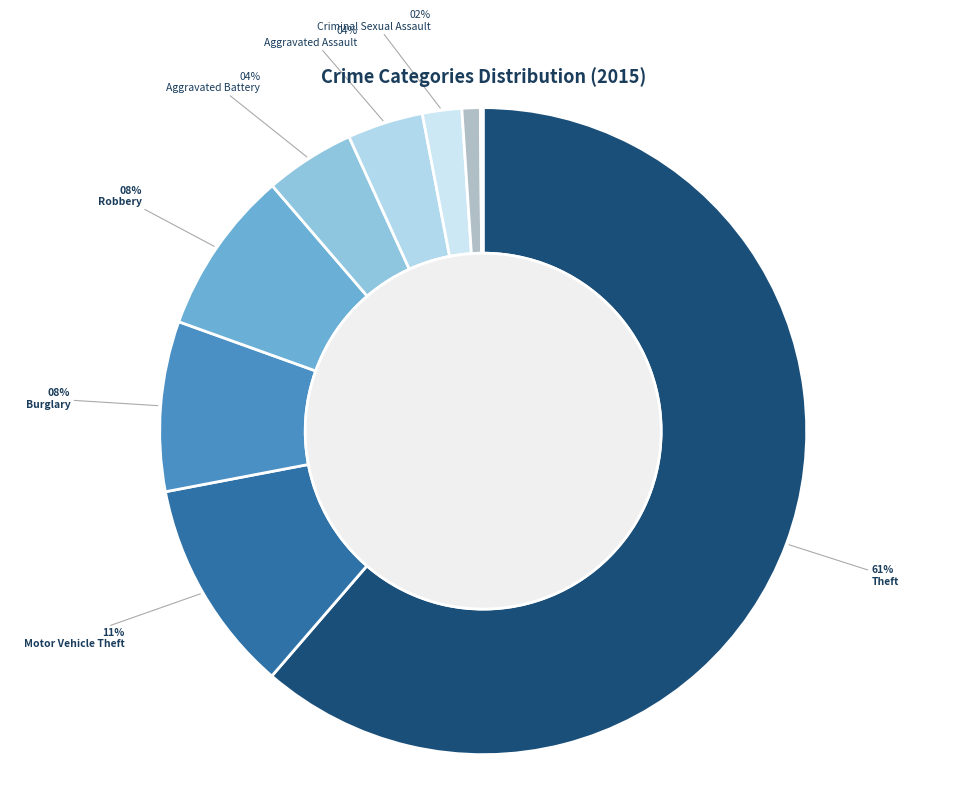

How many slices are in this pie chart?

9